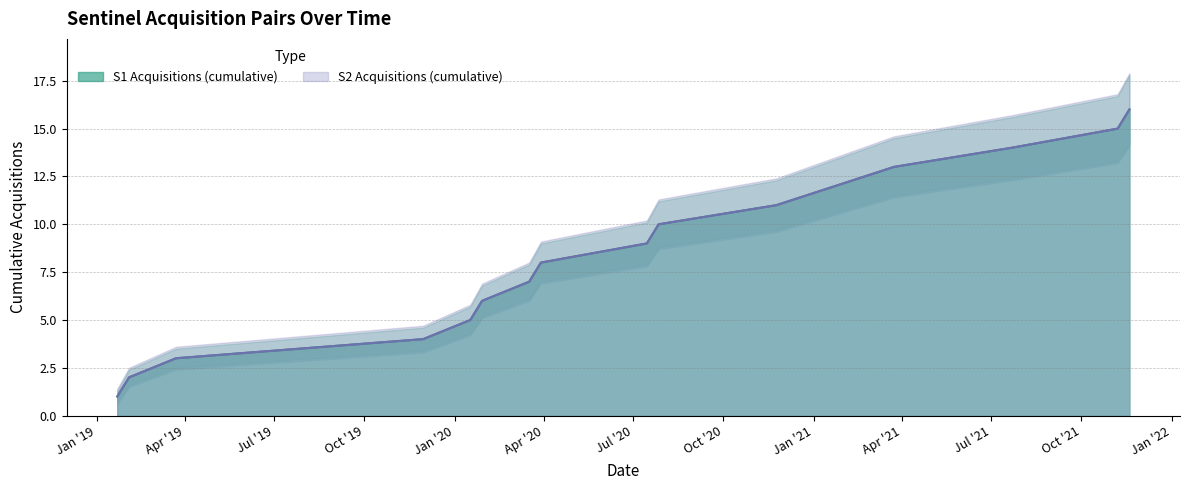

What is the label of the 5th point from the left?

2020-01-17